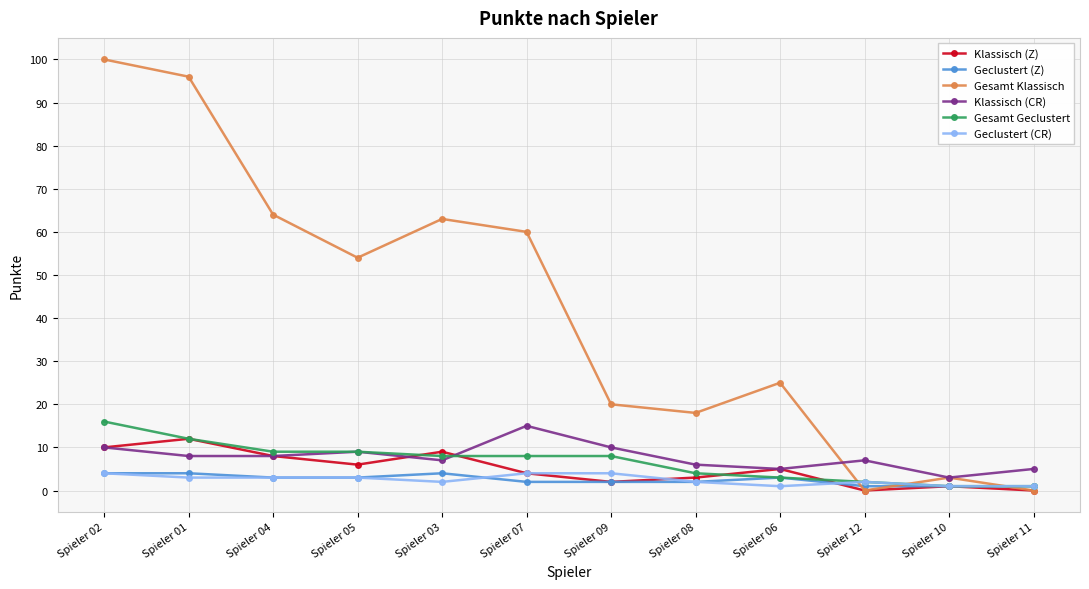

The value of Geclustert (Z) at Spieler 02 is 4. True or false?

True